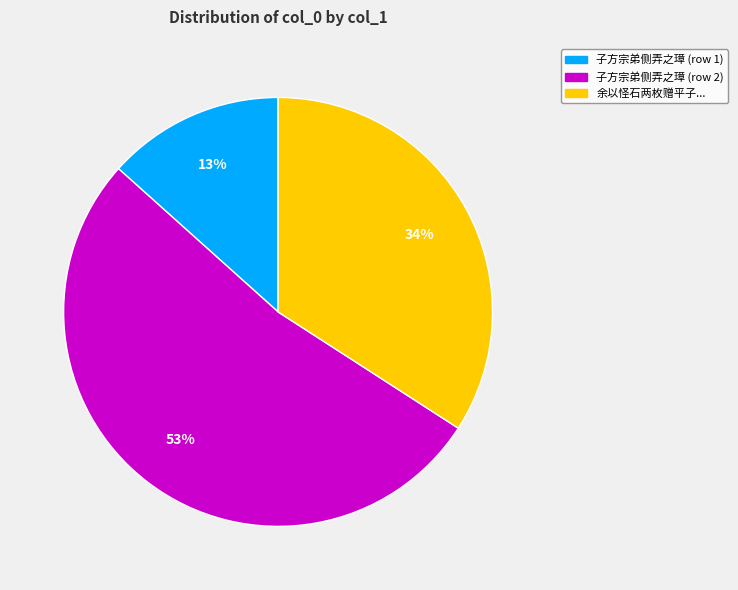

To the nearest percent, what is the average slice percentage?

33%